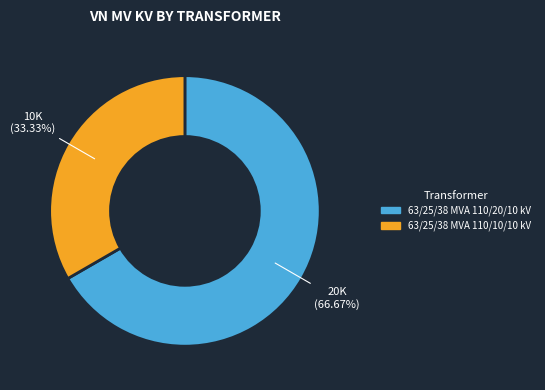

Approximately how many times larger is the value at 63/25/38 MVA 110/20/10 kV compared to 63/25/38 MVA 110/10/10 kV?

2.0